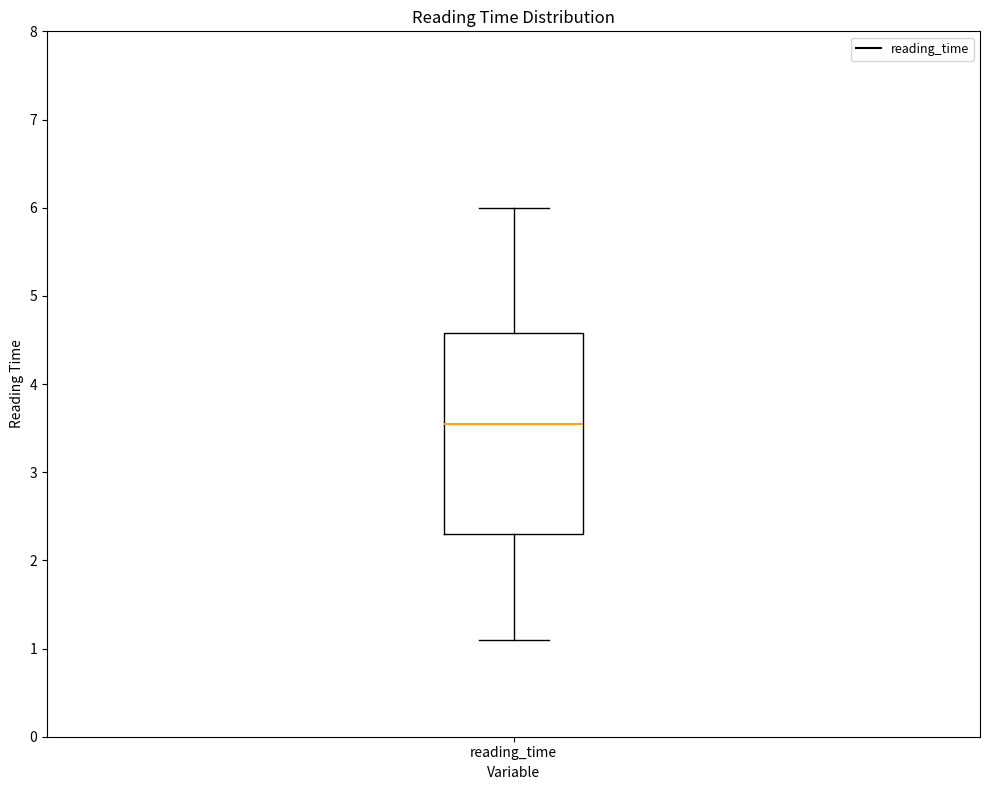

Transcribe this box plot: give where the median line is, the range the box spans, and where the two whiskers end, as read against the y-axis. The values are not printed on the chart, so give them approximately, as read against the axis.

median 3.6, box 2.3 to 4.6, whiskers 1.1 to 6.0